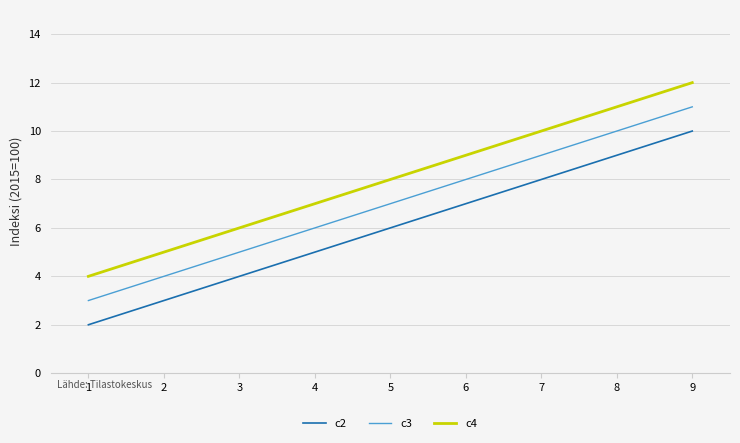

How many c4 values are between 4 and 12?

3